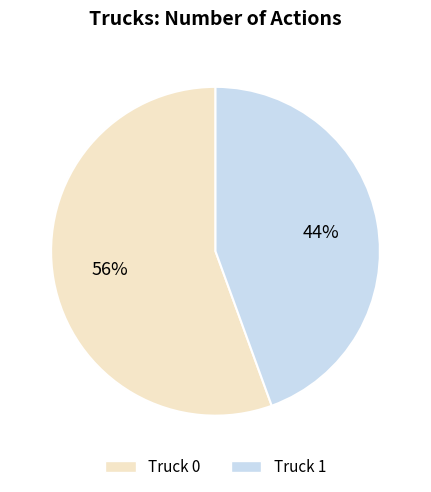

How many segments does this pie chart have?

2